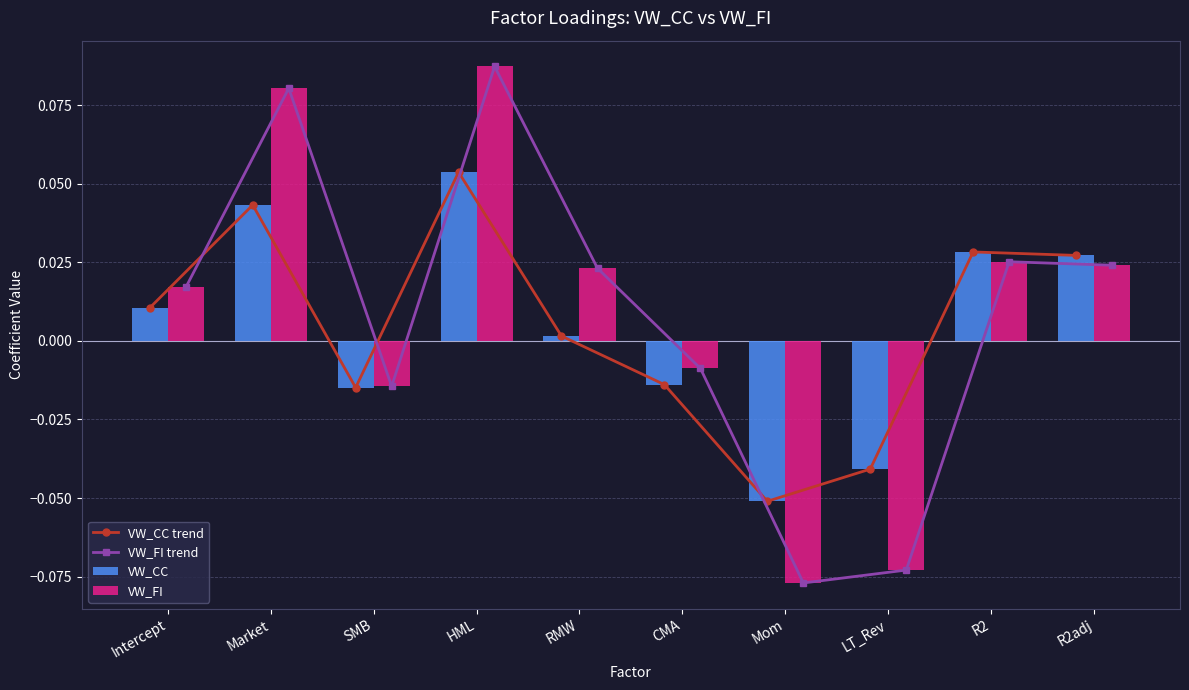

At which label does VW_CC reach its minimum?

Mom